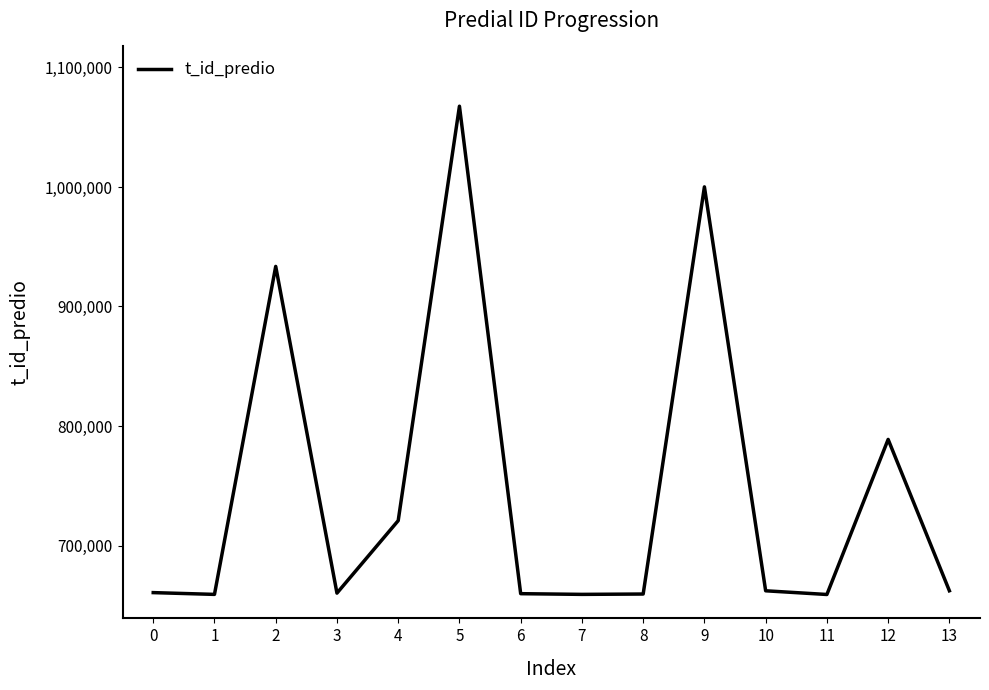

True or false: there are more than 0 points higher than both neighbors.

True